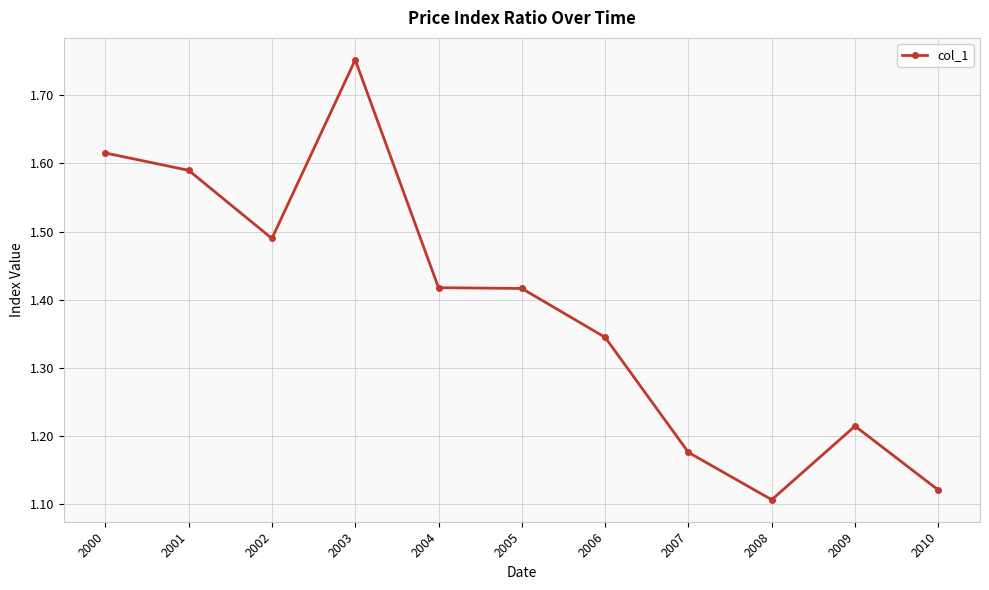

Count the number of categories in the chart.

11